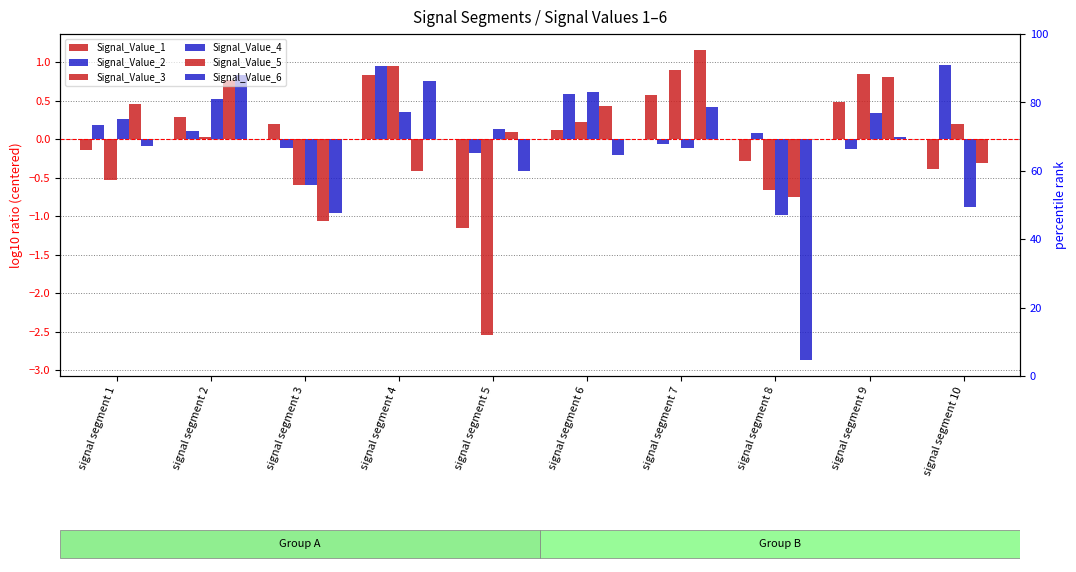

How many data points in Signal_Value_4 are less than 0?

4